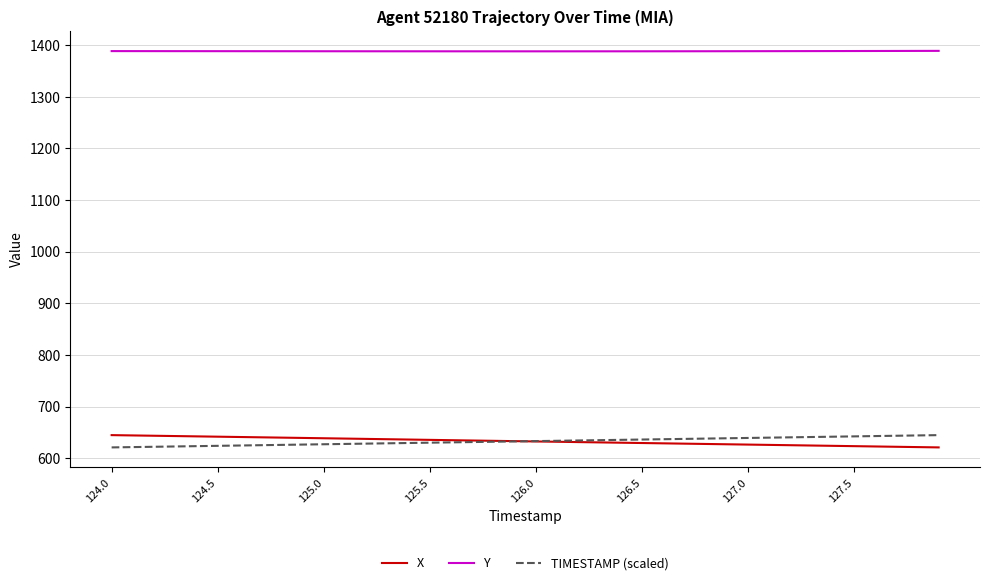

How many distinct data groups are displayed?

3